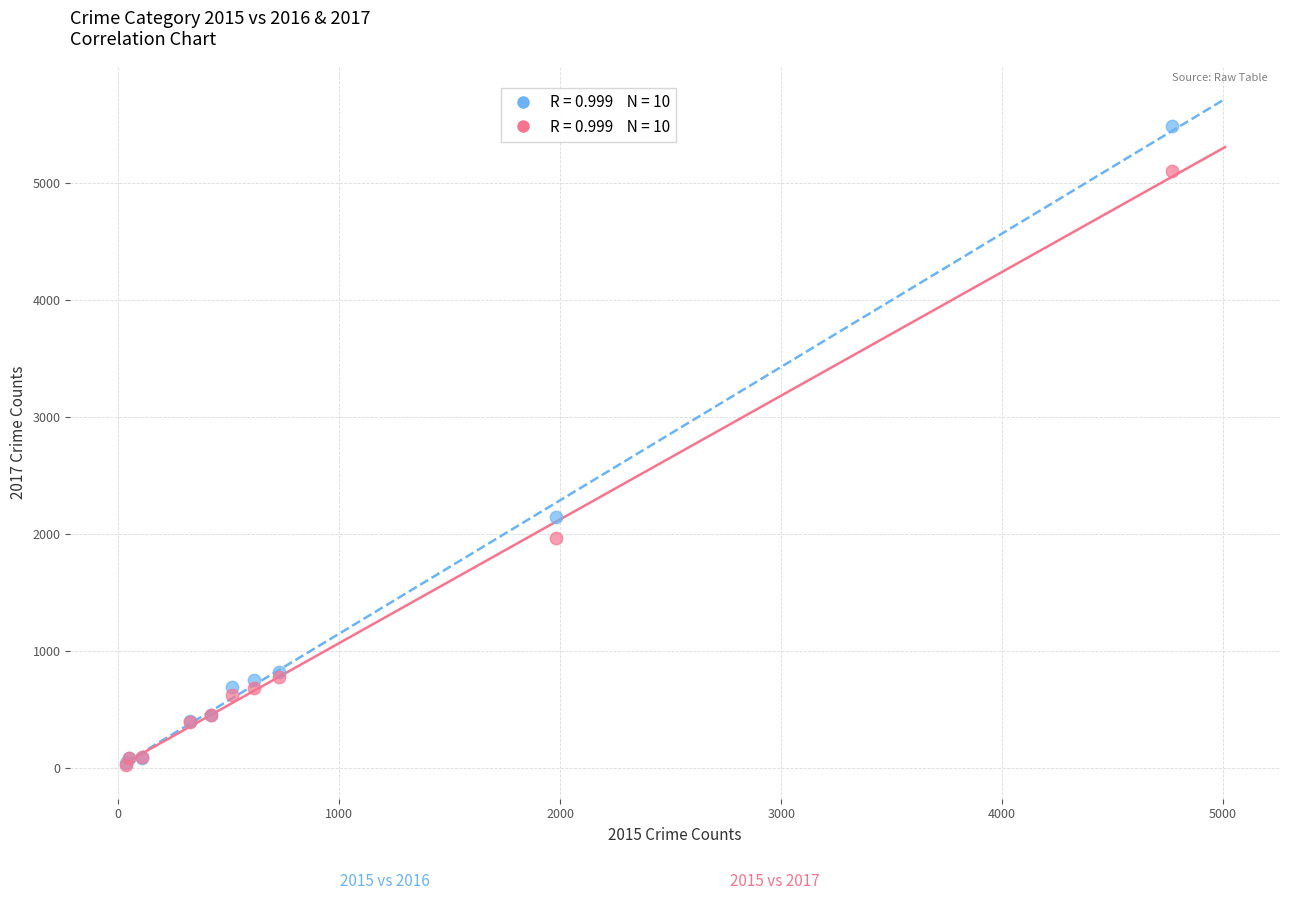

Across all series, what Y value is closest to 2752?

2148